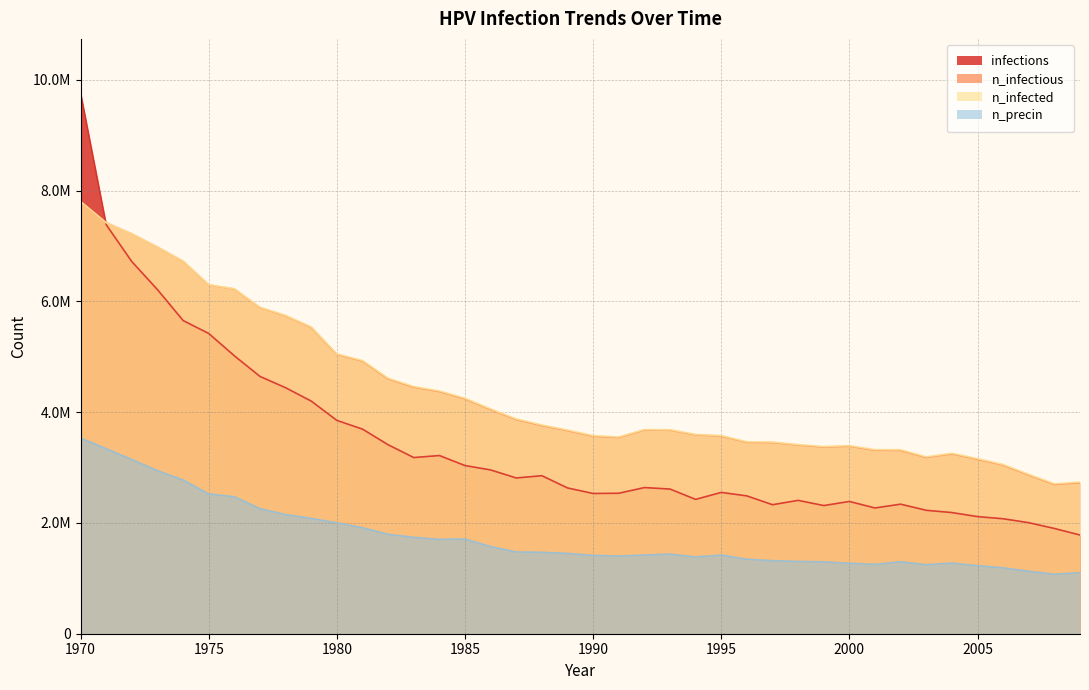

What is the minimum value shown in the chart?

1074382.2